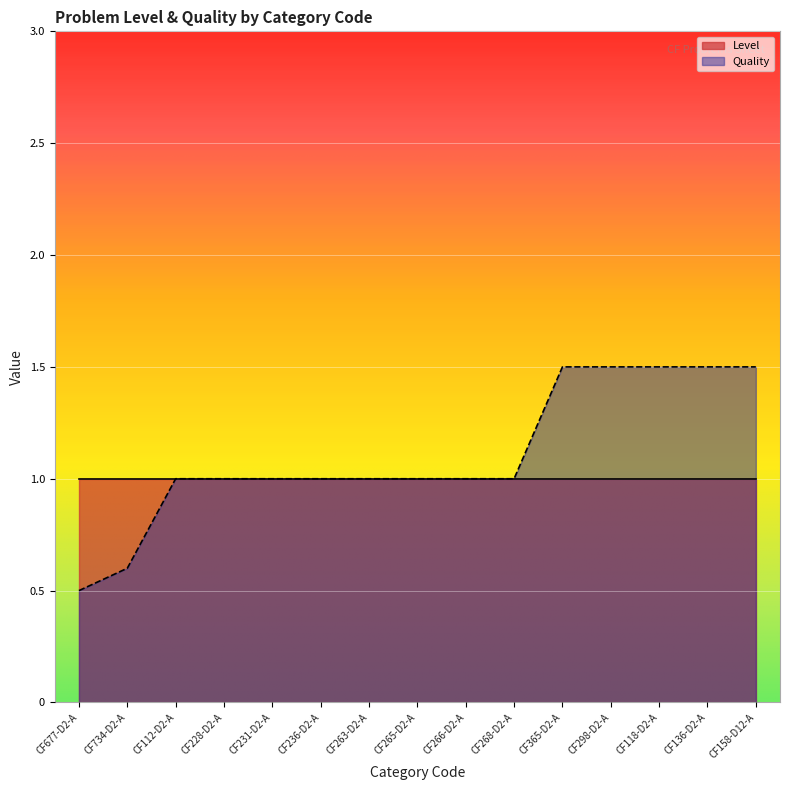

What position from the left is CF228-D2-A?

4